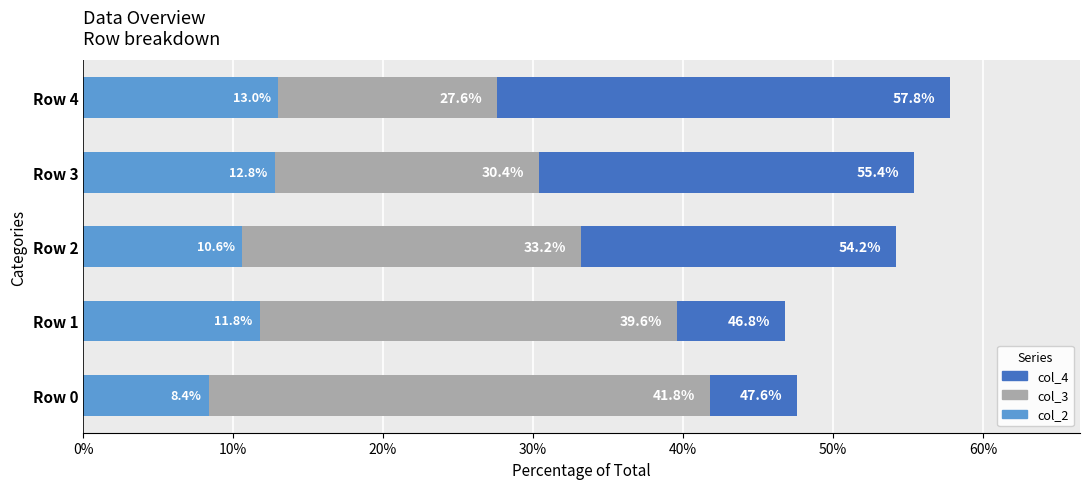

What is the difference between the highest and lowest values at Row 4?

44.8